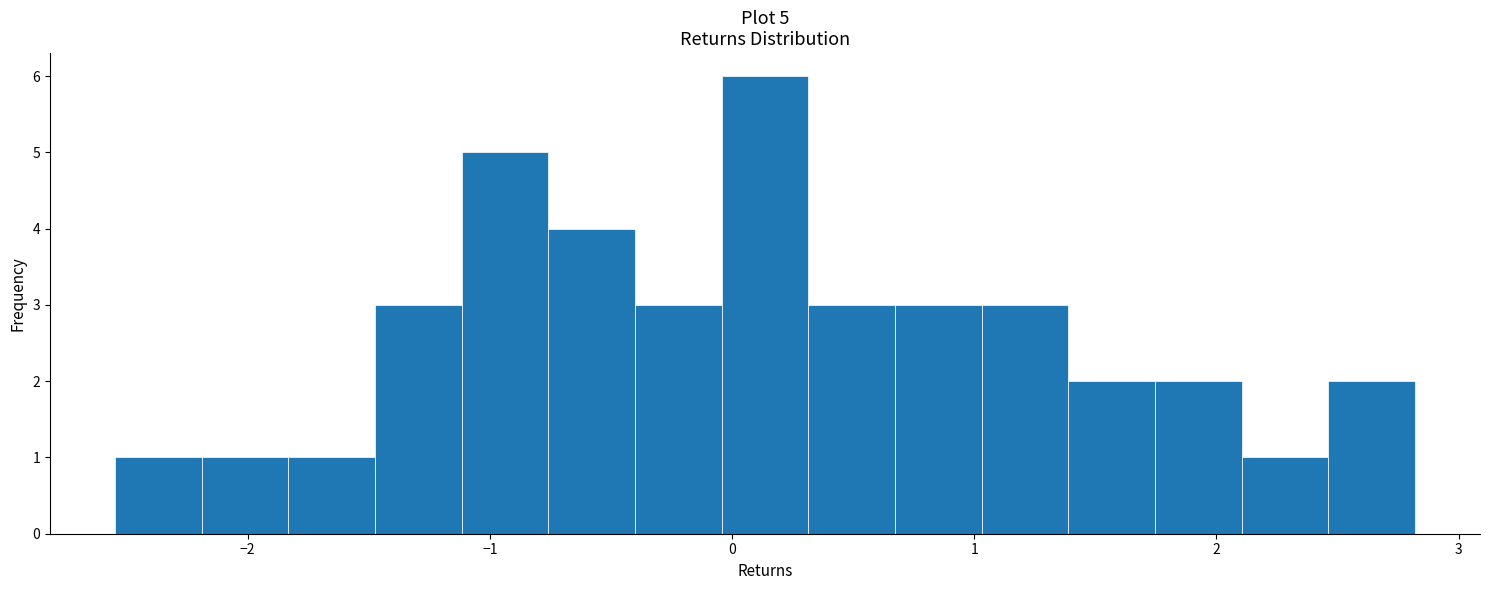

Read against the x-axis, roughly where is the centre of the tallest bar?

0.1